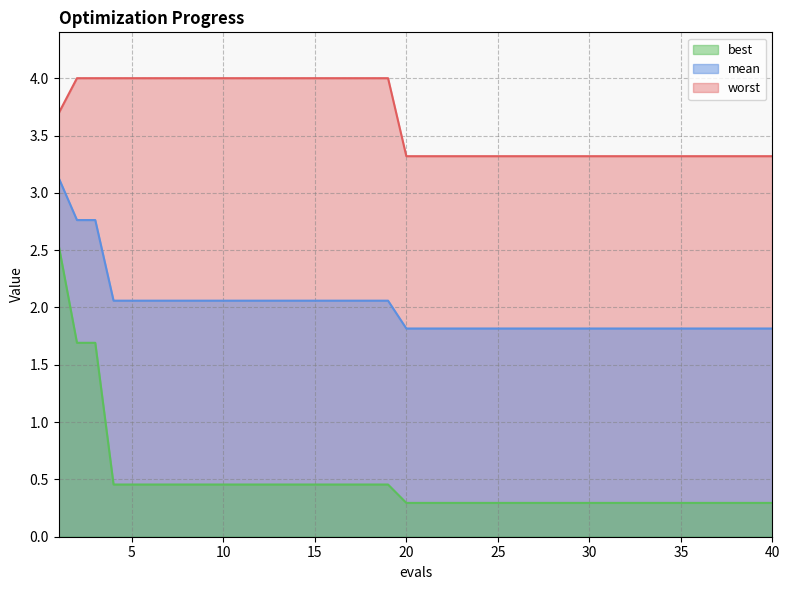

What is the lowest value of the mean series?

1.8